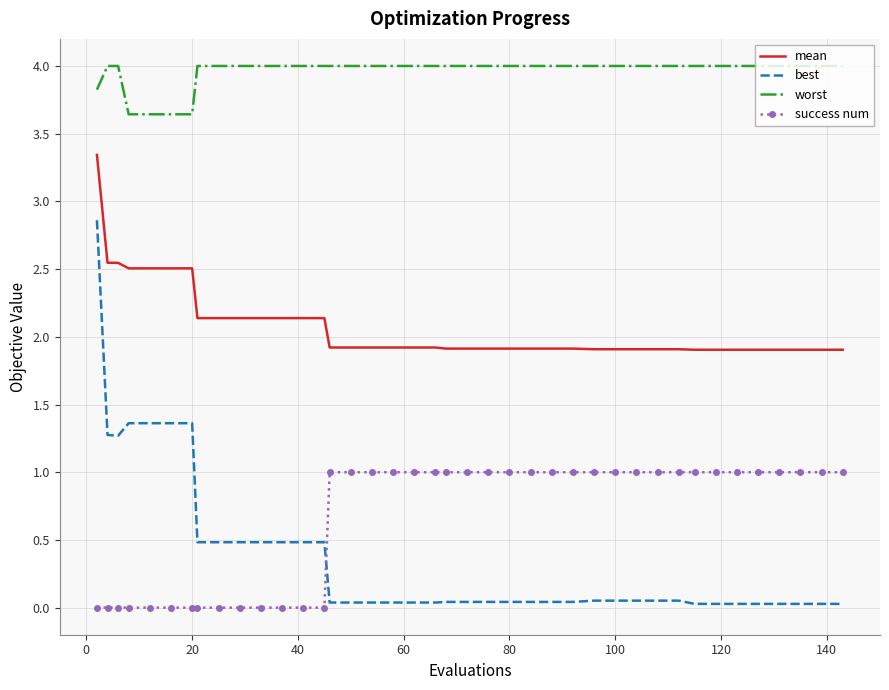

What is the difference between the maximum and minimum values in the mean series?

1.4